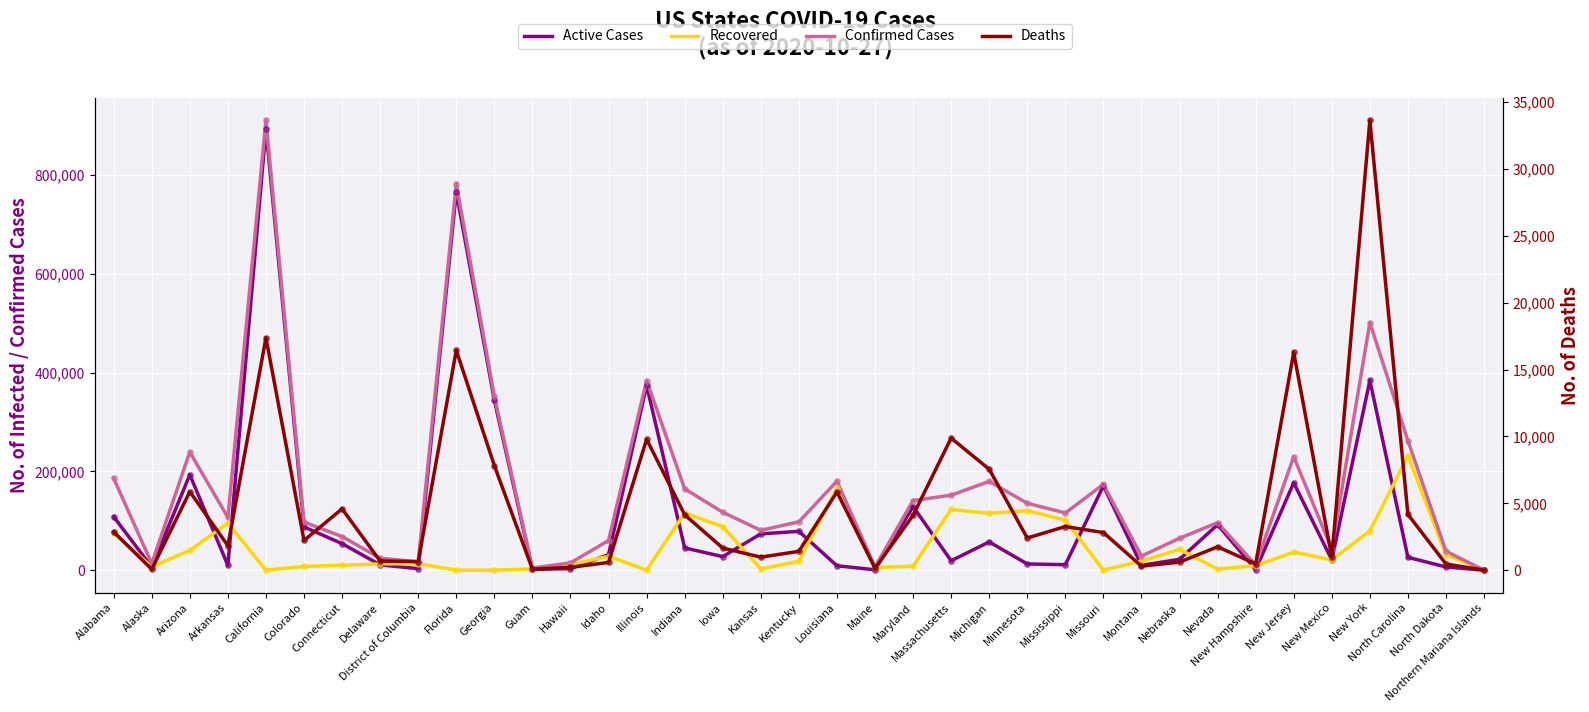

Is the value of Recovered at Connecticut greater than the value of Confirmed Cases at New Jersey?

No